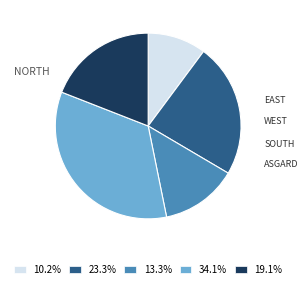

Is there a majority slice in this chart?

No